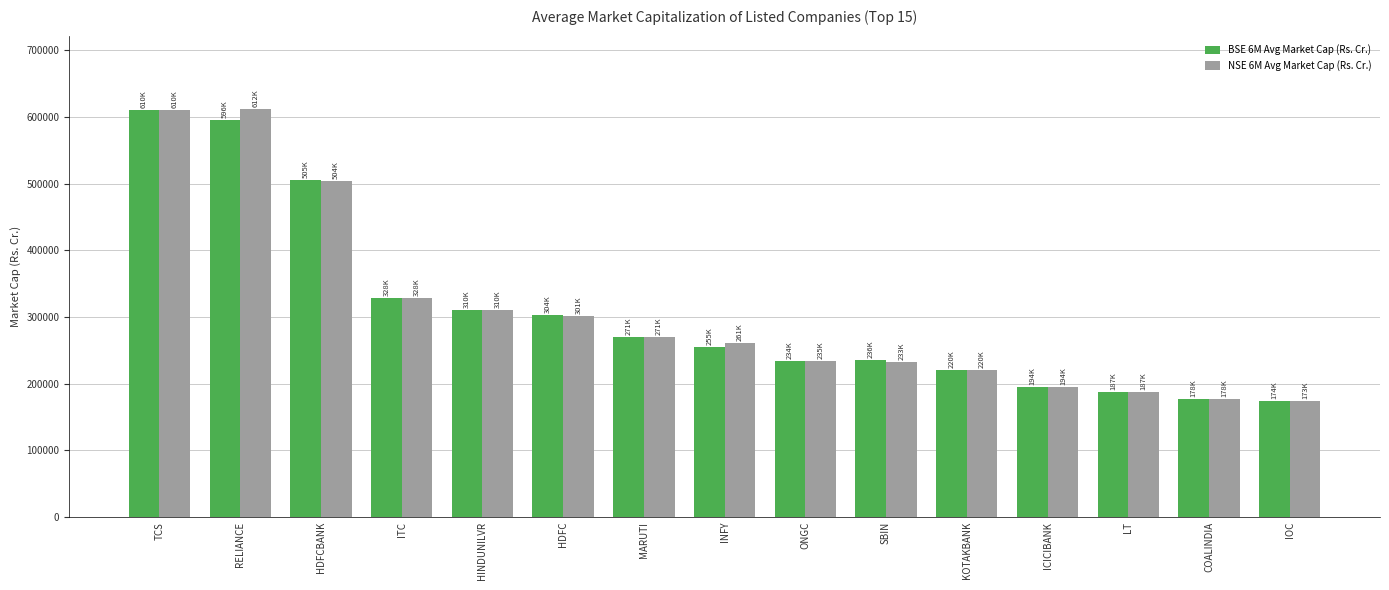

Is the value of BSE 6M Avg Market Cap (Rs. Cr.) at COALINDIA greater than the value of NSE 6M Avg Market Cap (Rs. Cr.) at HINDUNILVR?

No